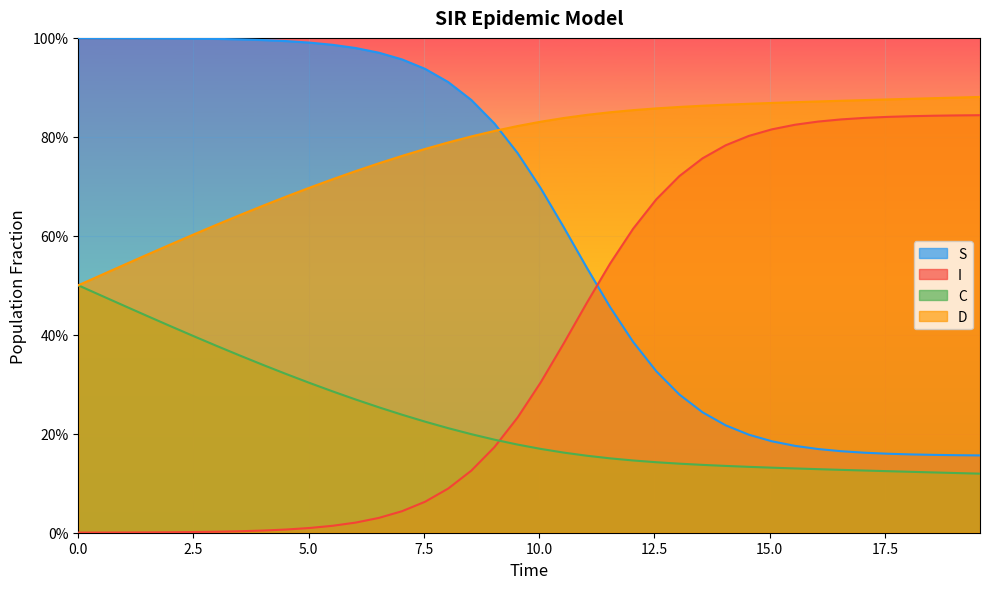

What is the difference between the maximum and minimum values in the D series?

0.4